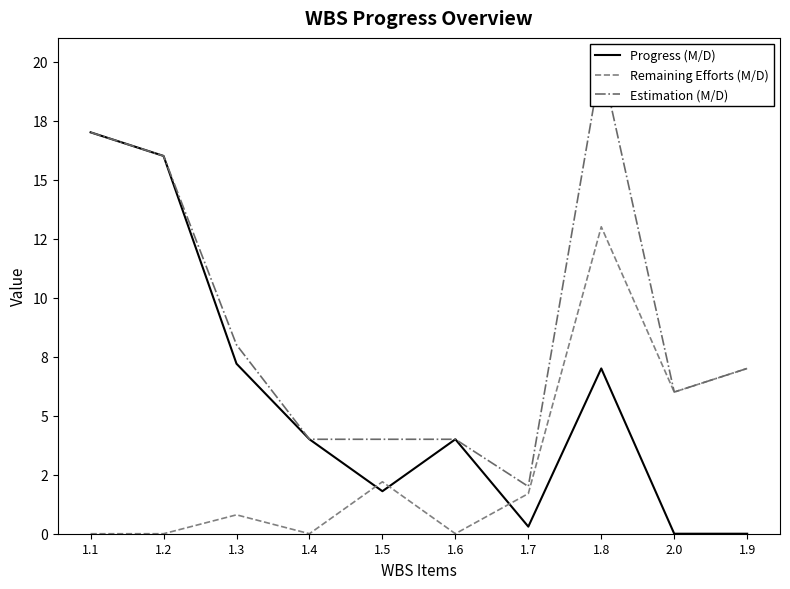

How many data points does each series have?

10